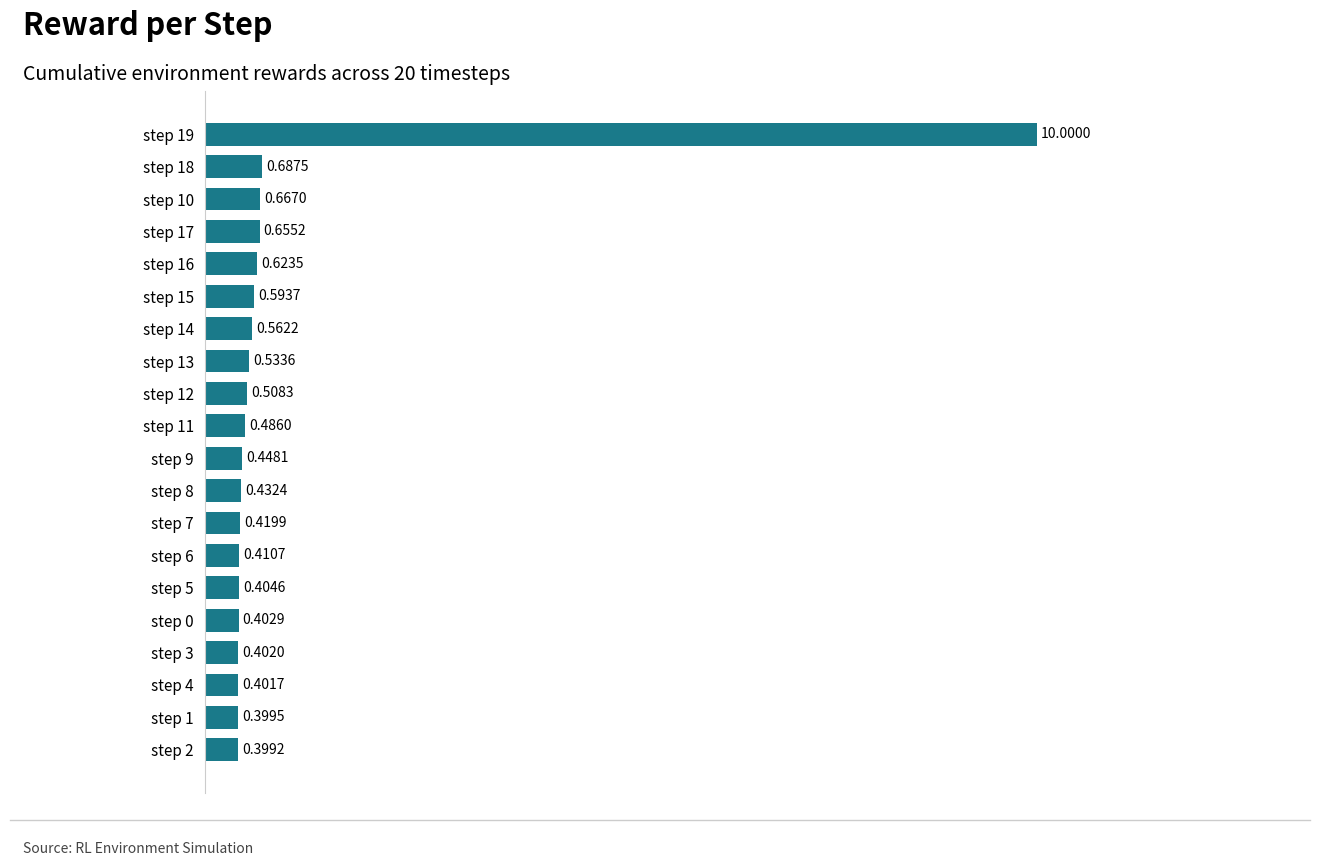

Are the bars grouped side by side (vs. stacked)?

No